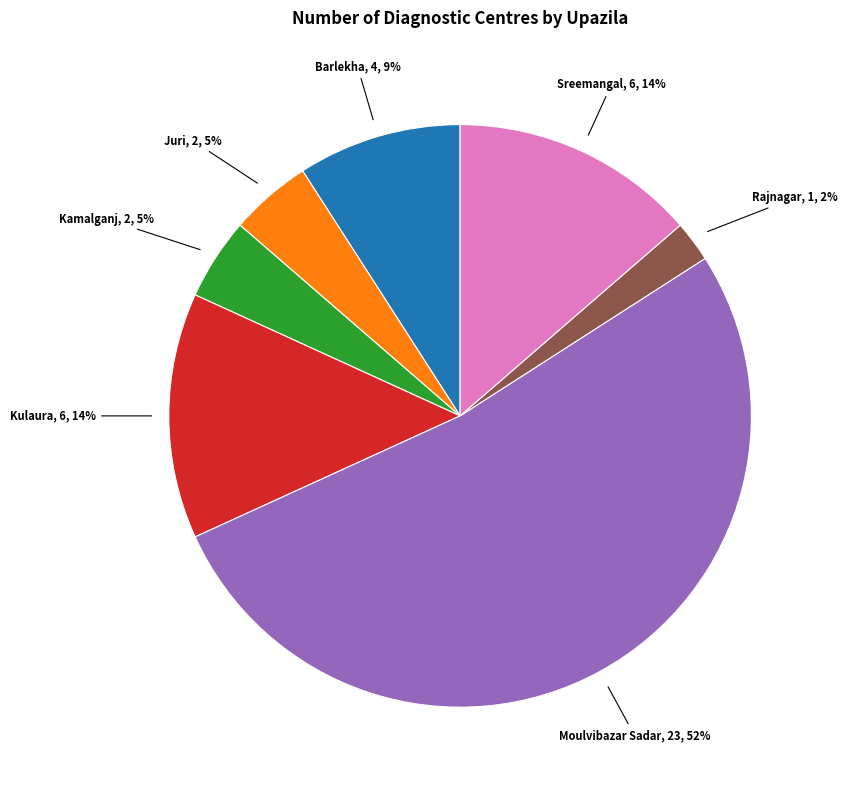

Is there a majority slice in this chart?

Yes